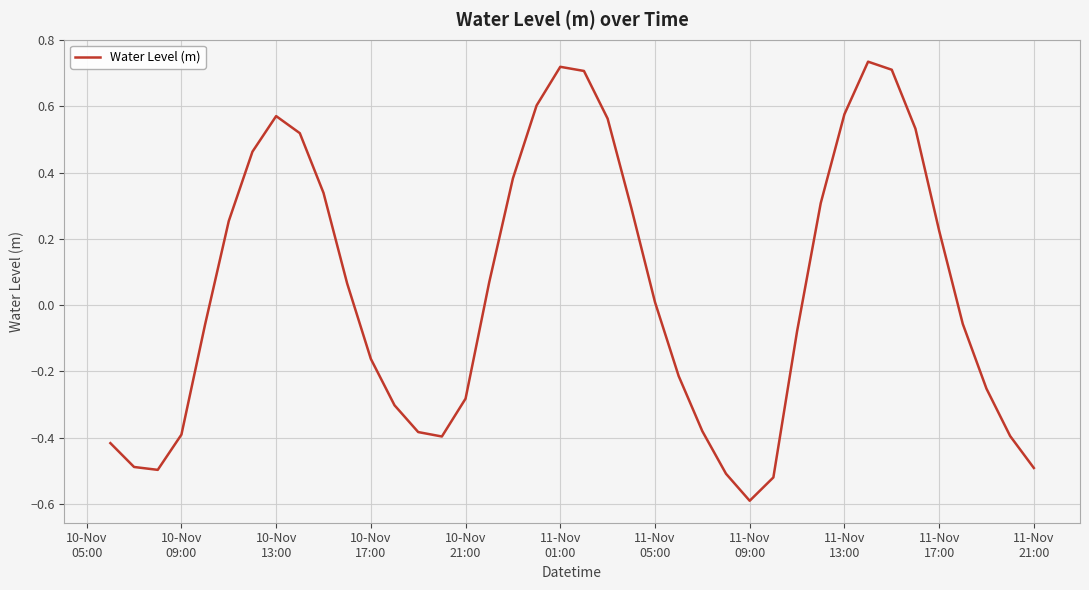

What is the difference between the maximum and minimum values?

1.3